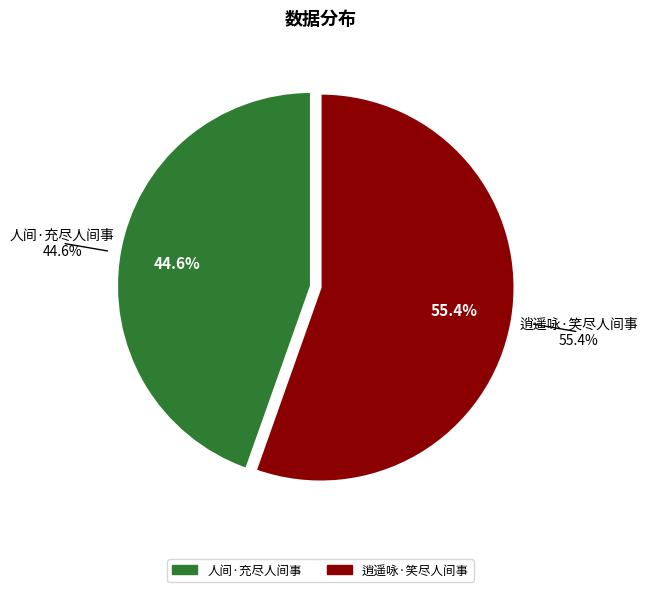

To the nearest percent, what portion does 人间·充尽人间事 represent?

45%